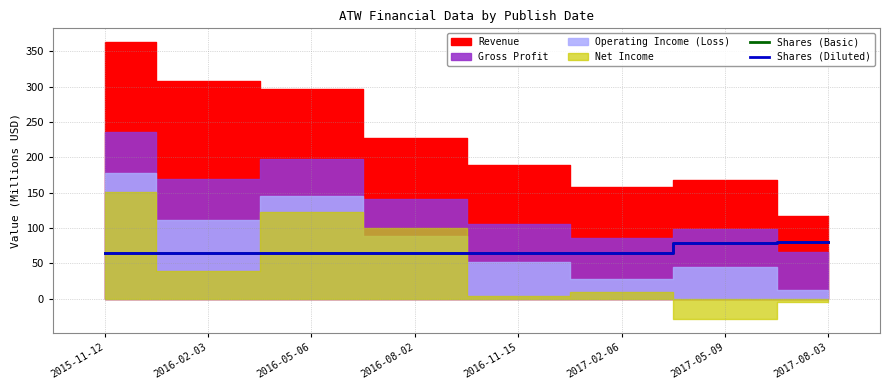

The value of Shares (Diluted) at 2016-05-06 is 14.2. True or false?

False